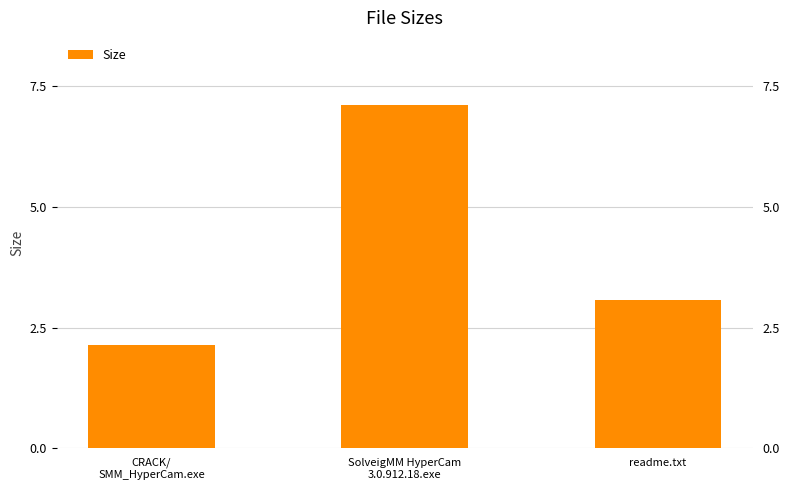

Rank the categories by value from highest to lowest.

SolveigMM HyperCam
3.0.912.18.exe, readme.txt, CRACK/
SMM_HyperCam.exe